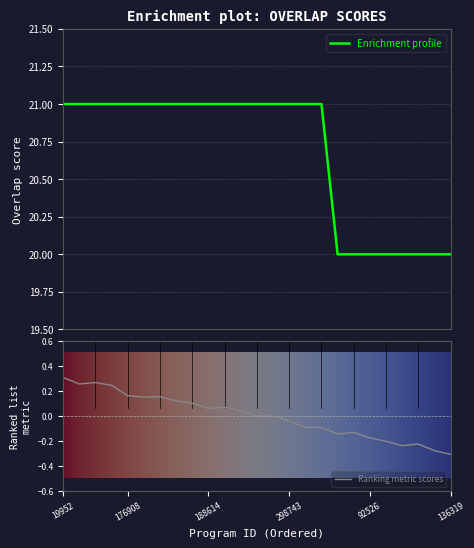

What is the maximum value for Enrichment profile?

21